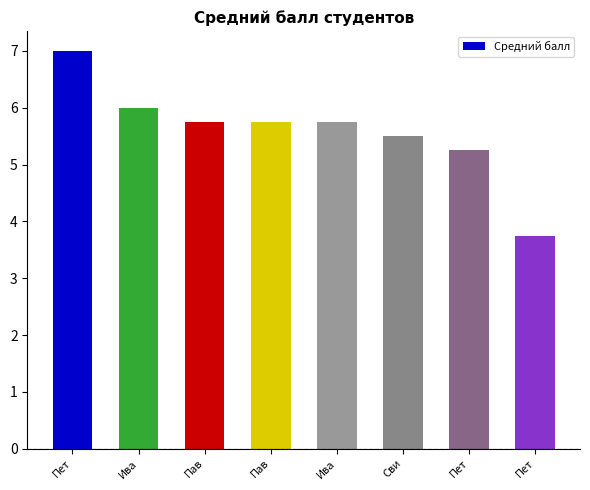

Does the chart contain any negative values?

No